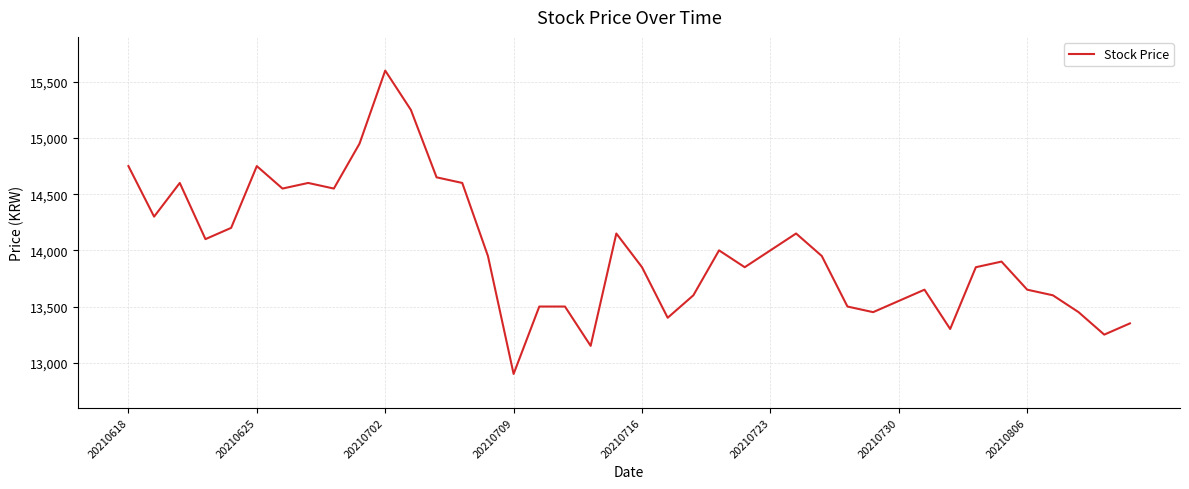

What is the greatest value displayed?

15600